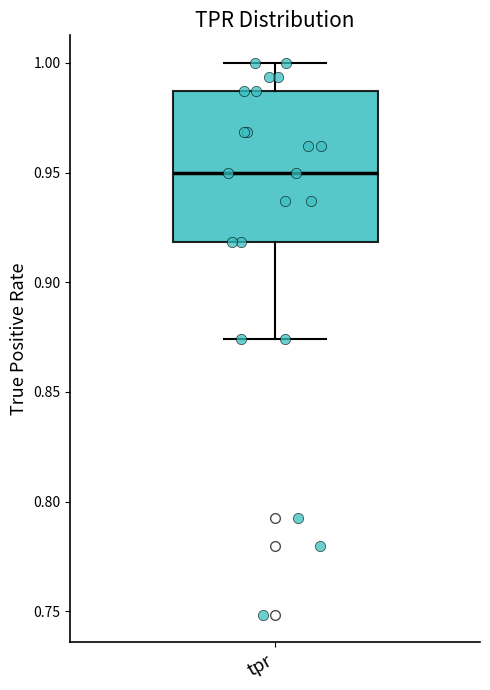

Where does the lower whisker of the box for tpr end on the y-axis? The values are not printed on the chart, so give them approximately, as read against the axis.

0.875